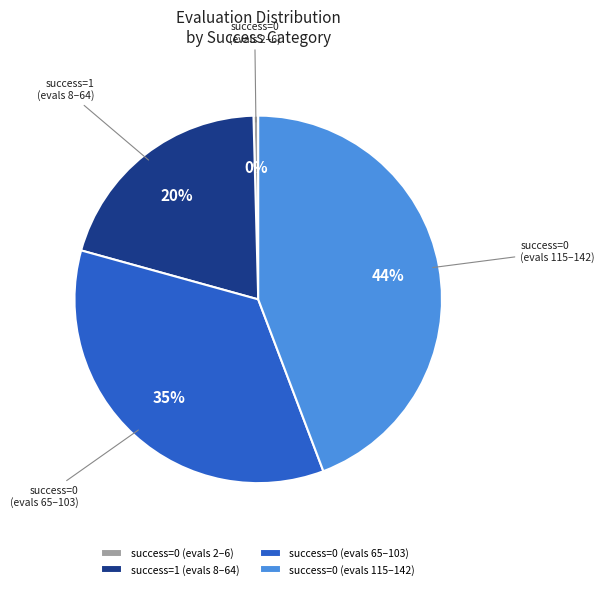

To the nearest percent, what is the average slice percentage?

25%